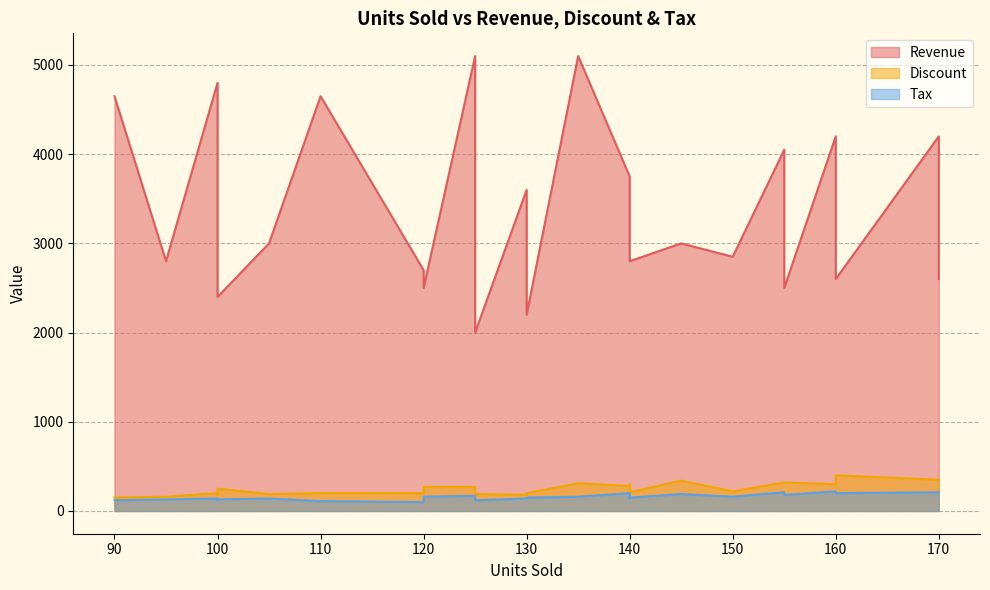

At which category is the sum across all series the highest?

135